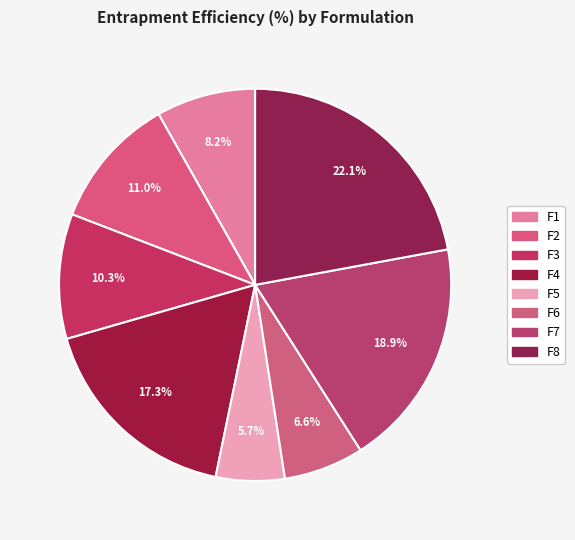

How much of the chart is everything except F4?

82.7%